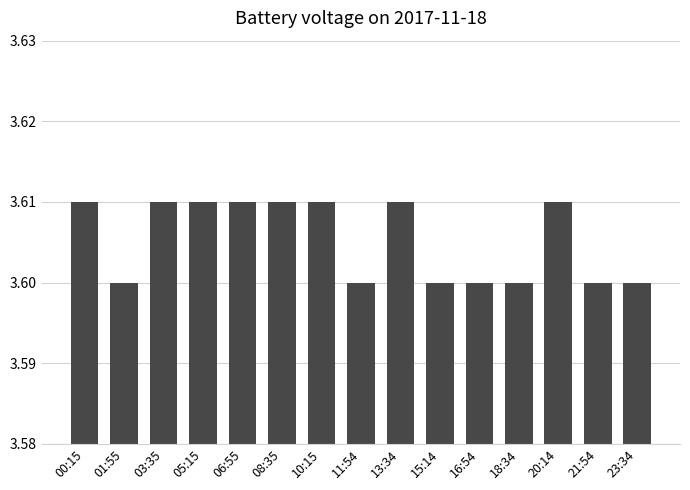

Count the values in the range 3 to 4.

15